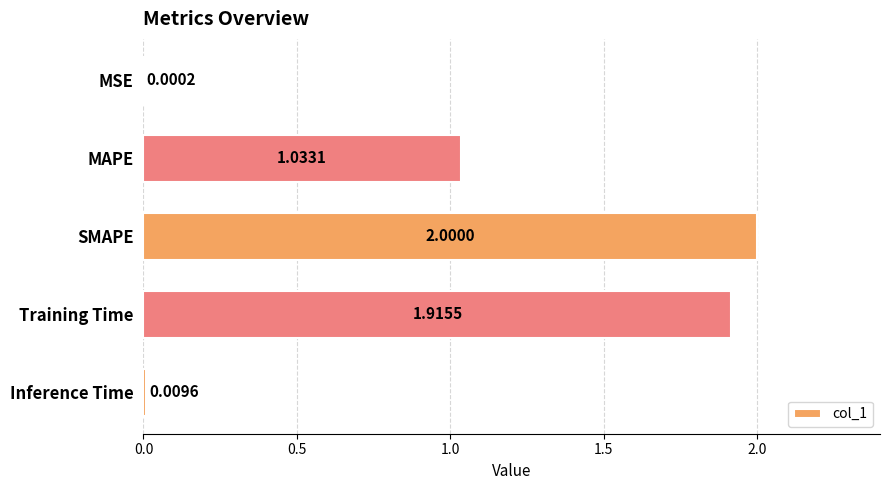

Where is the data nearest to the value 1?

MAPE